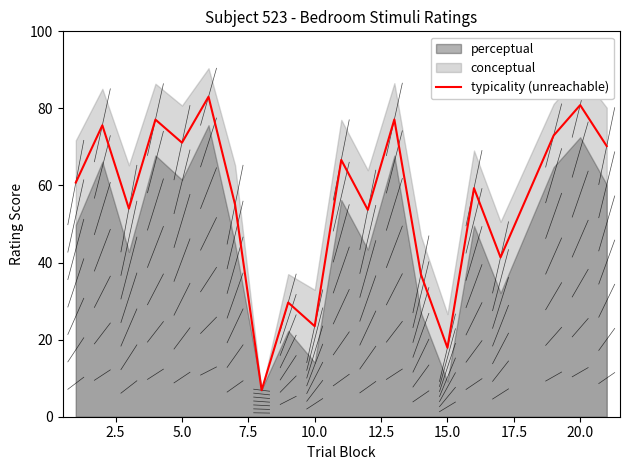

The value of typicality (unreachable) at 15.0 is 7.1. True or false?

False